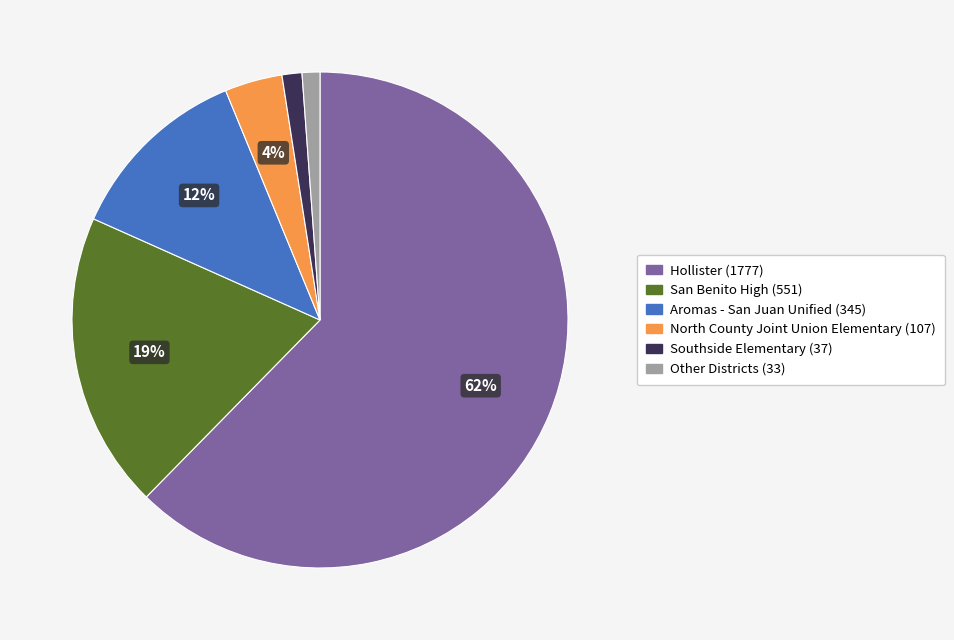

Is there any slice that represents more than half of the pie?

Yes